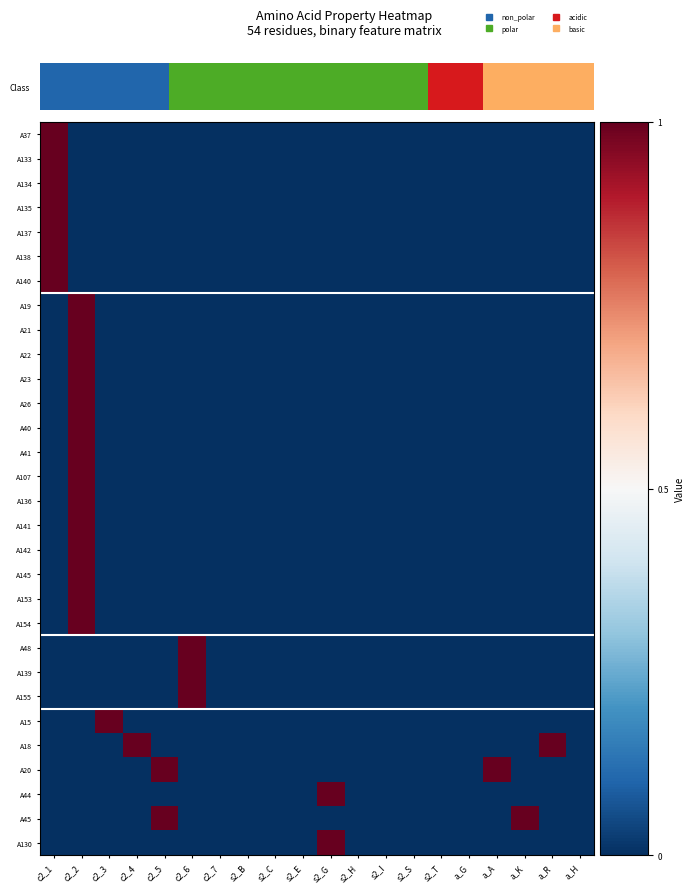

At which category is the sum across all series the highest?

c2_2